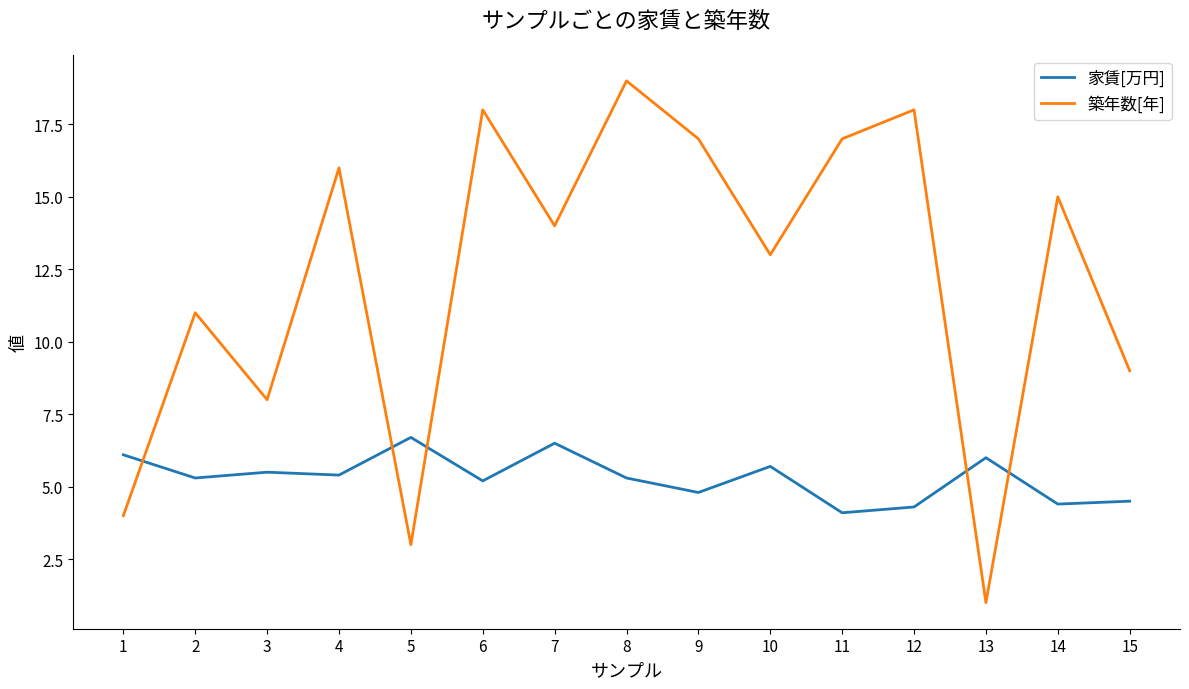

At which category does the chart reach its peak across all series?

8